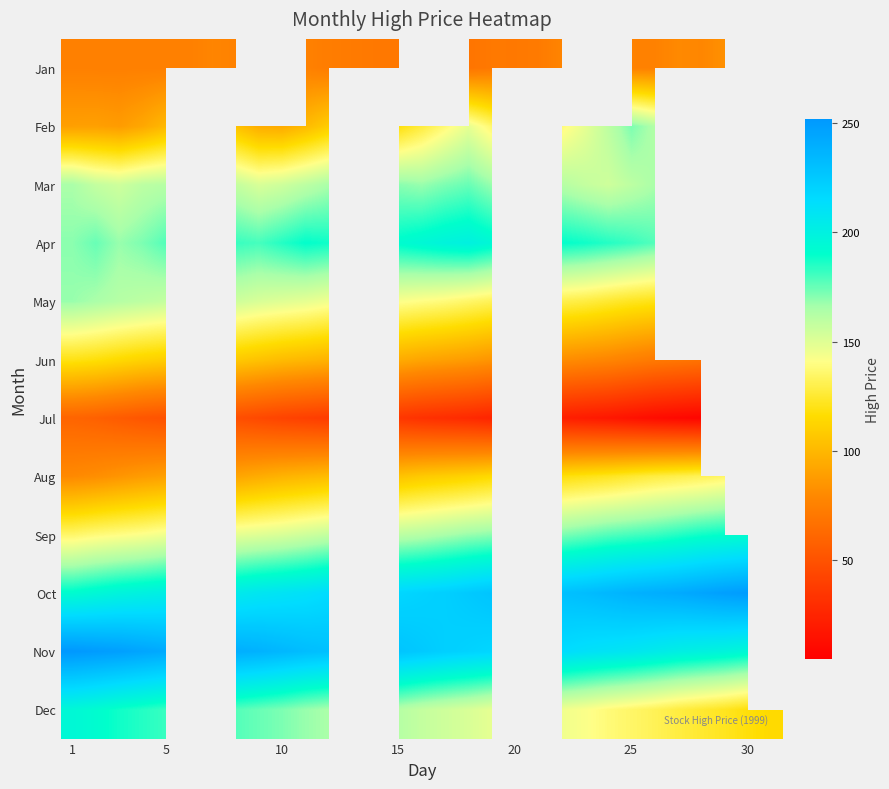

Count the number of categories in the chart.

31